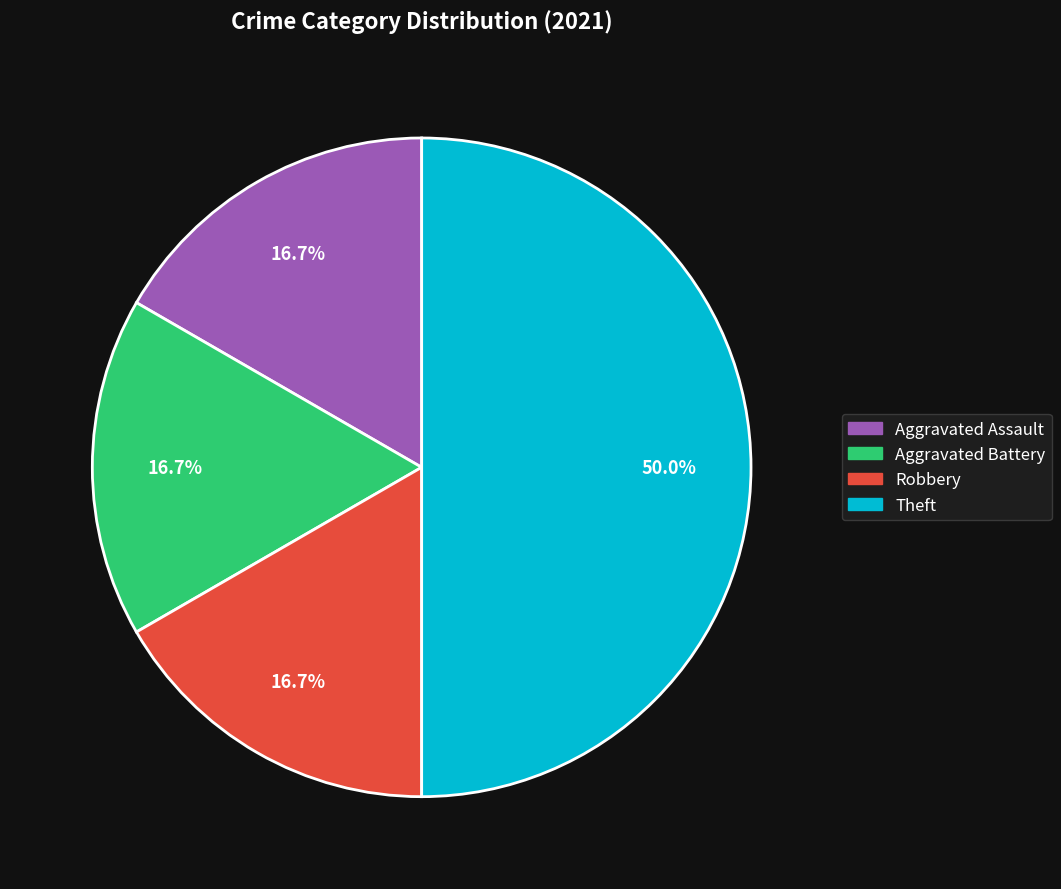

Is it true that Robbery is 6% of the pie?

False